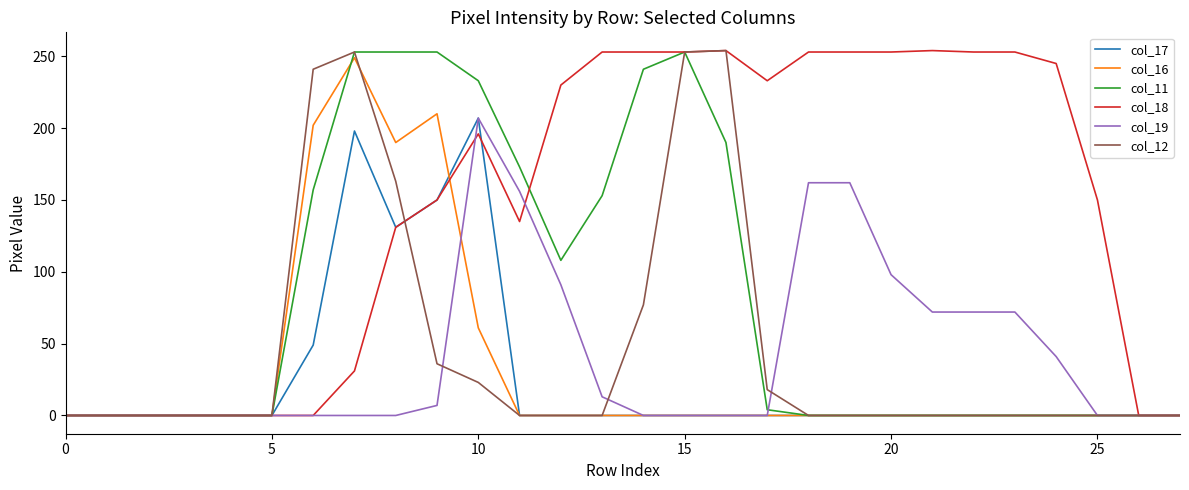

Which series has the largest total across all categories?

col_18